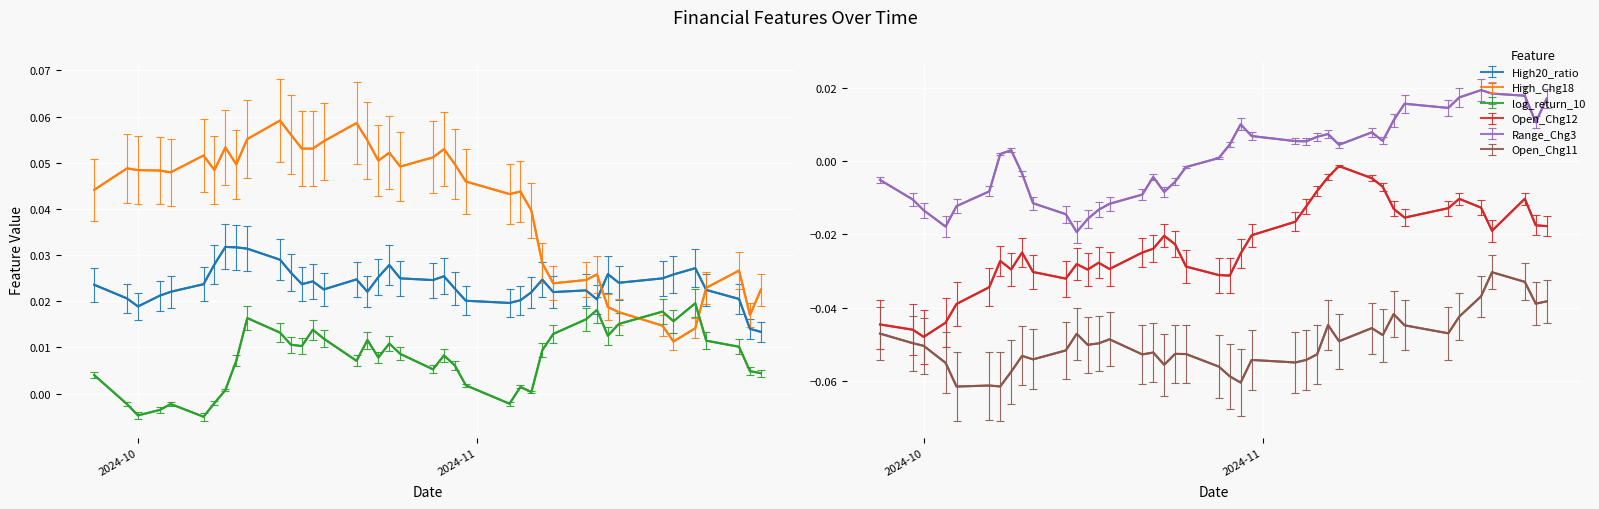

What is the sum of the High_Chg18 values at 2024-10-18 and 2024-10-09?

0.1